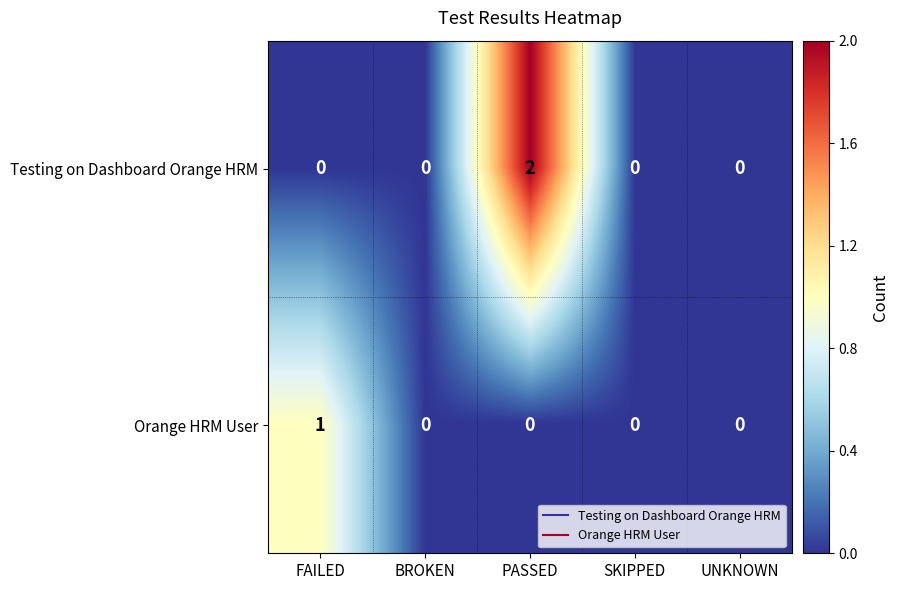

Which series has the largest total across all categories?

Testing on Dashboard Orange HRM